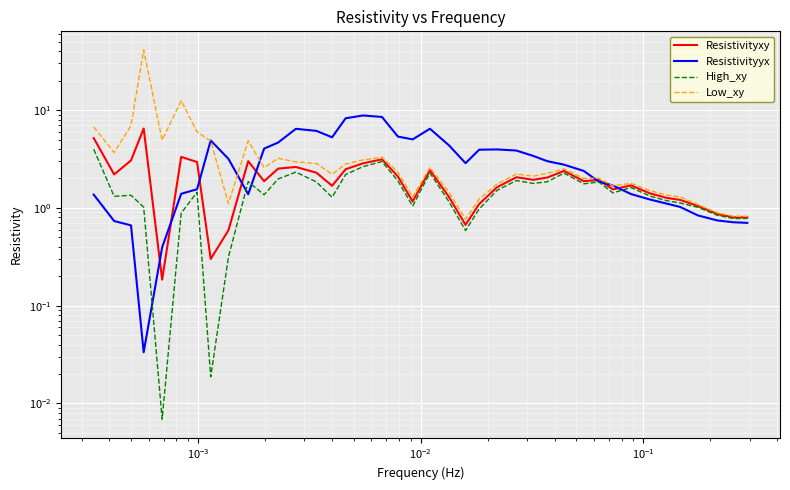

Is it true that Resistivityxy equals 0.3 at 8?

False